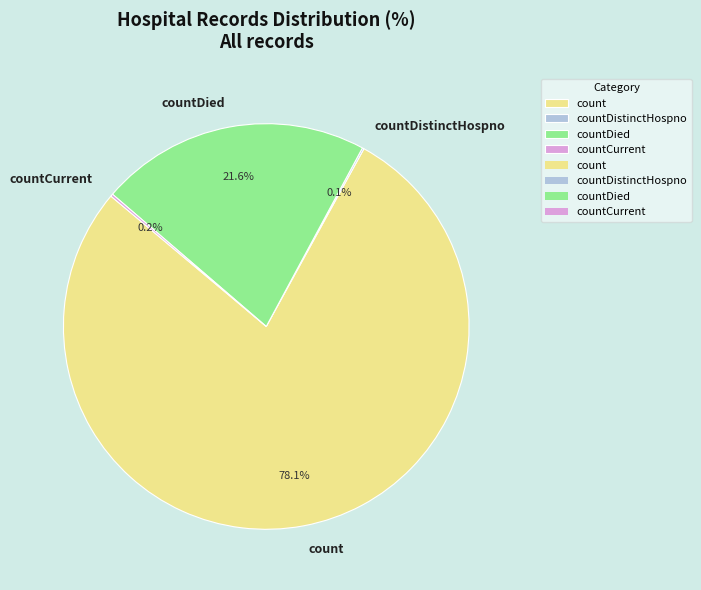

Which category has the biggest portion of the pie?

count